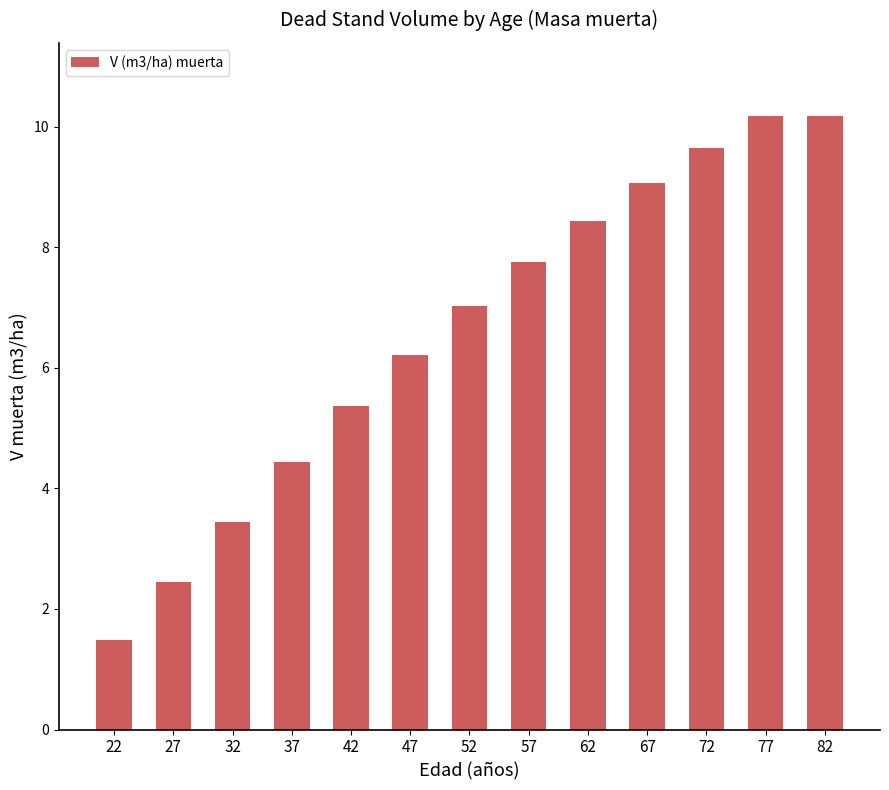

Reading right to left, transcribe all the data shown in this chart.

10.2	10.2	9.6	9.1	8.4	7.8	7.0	6.2	5.4	4.4	3.5	2.5	1.5